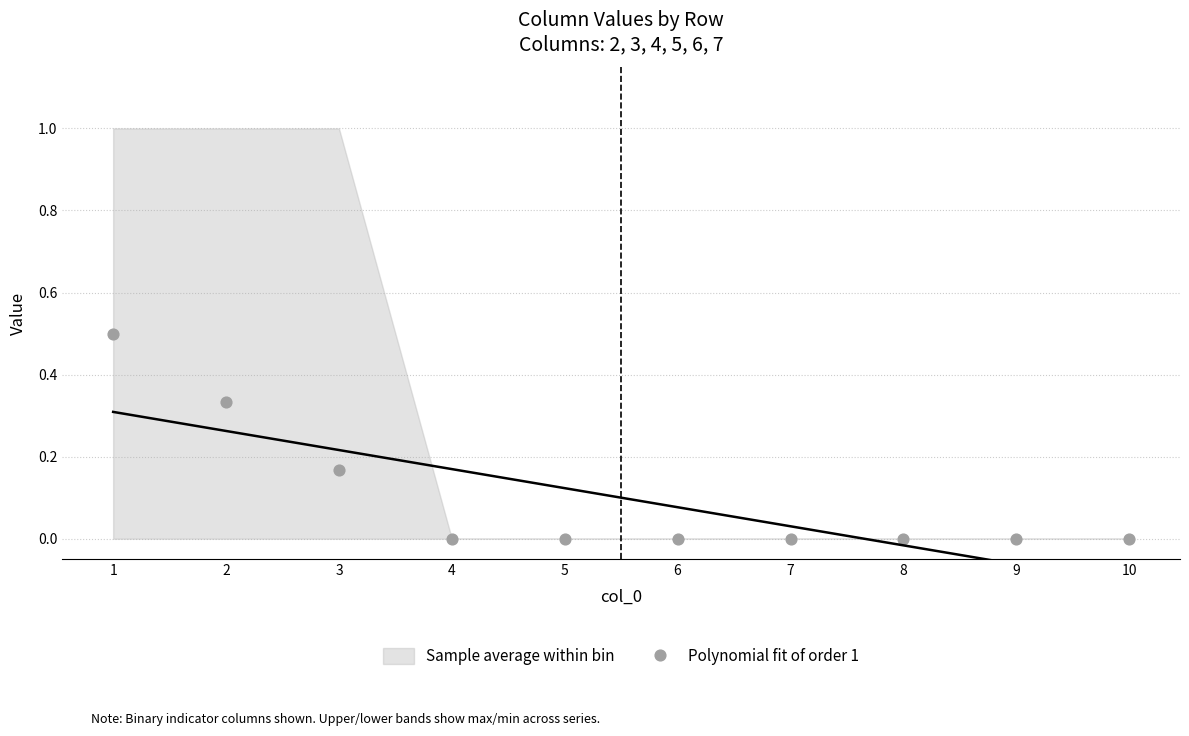

What is the range of Y values (max minus min)?

0.5